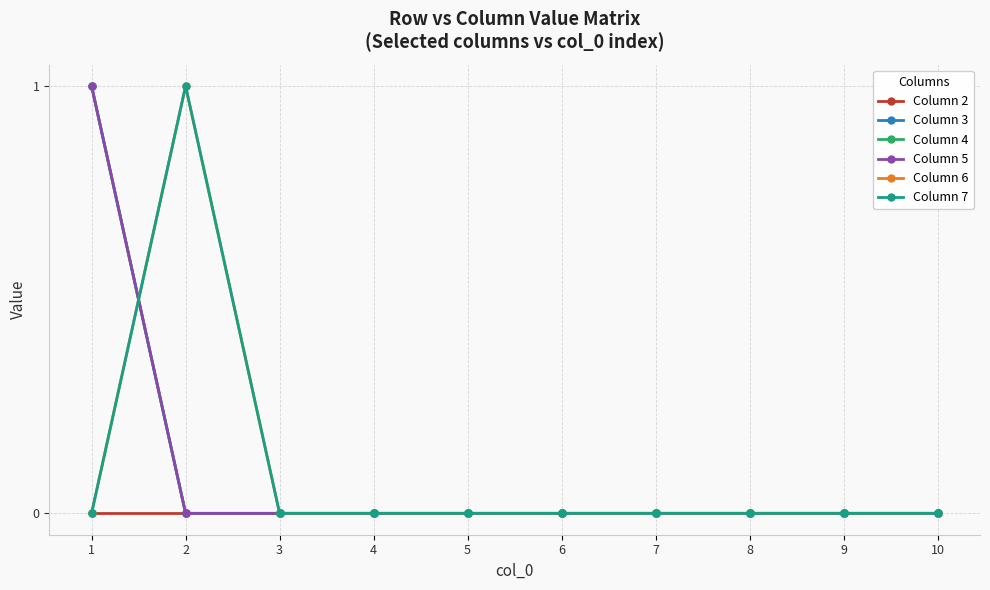

Does the chart have visible grid lines?

Yes